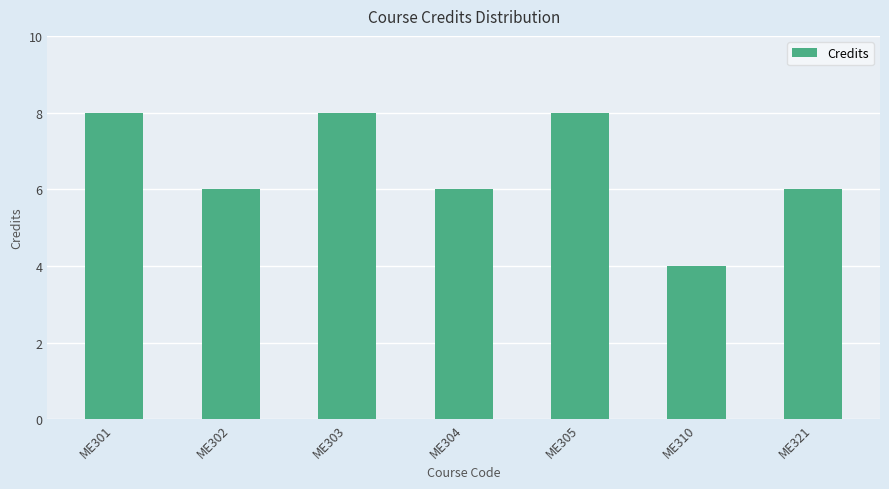

What is the smallest value displayed?

4